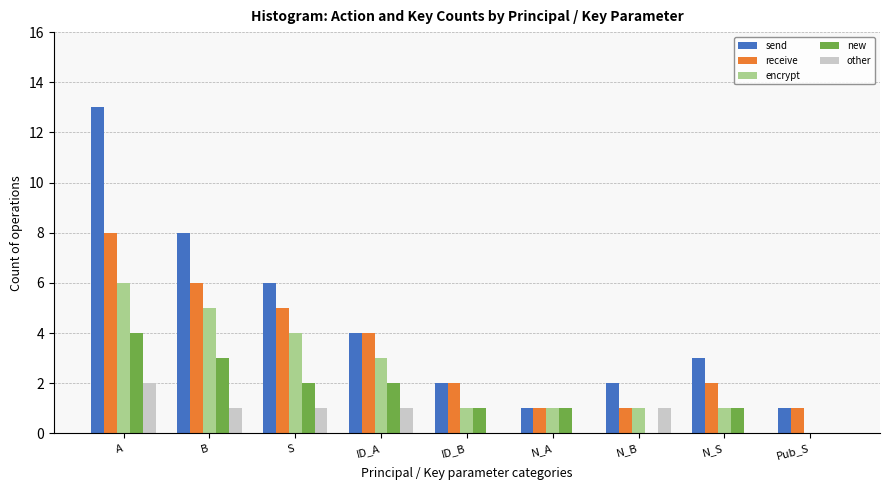

At which category is the sum across all series the highest?

A